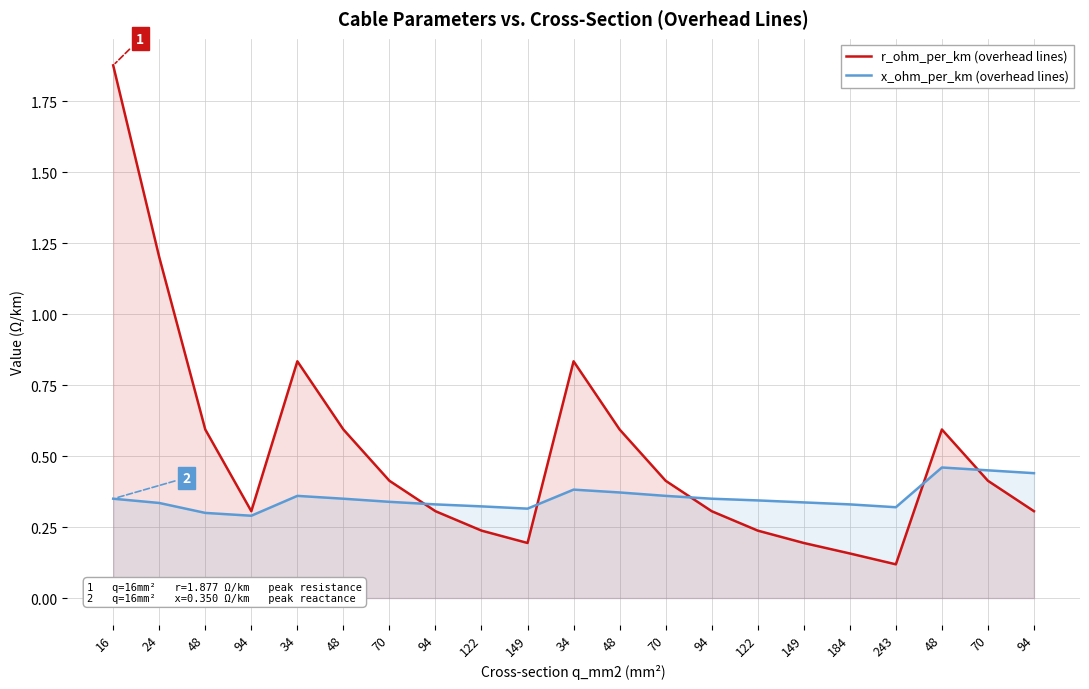

Which has a higher value, 149 or 94?

94